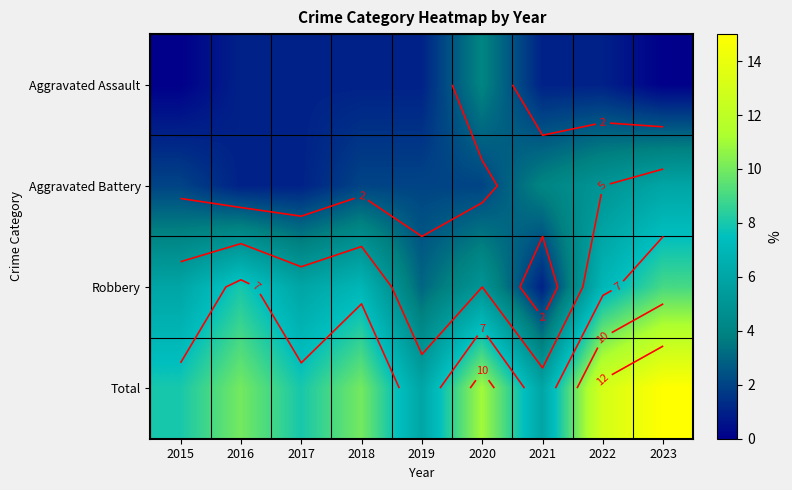

Rank the series at 2022 from highest to lowest value.

Total, Robbery, Aggravated Battery, Aggravated Assault